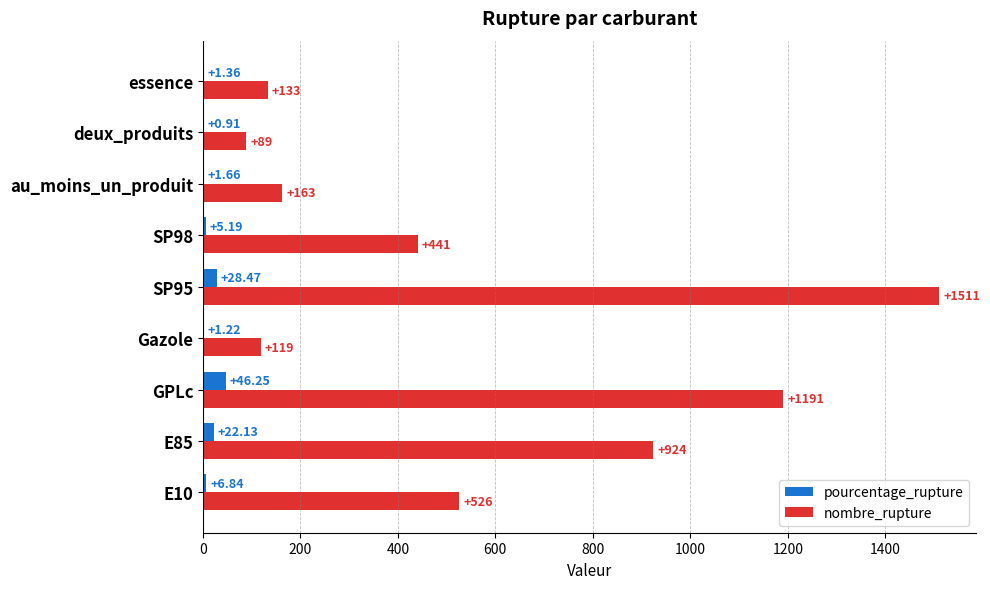

At which category is the sum across all series the highest?

SP95